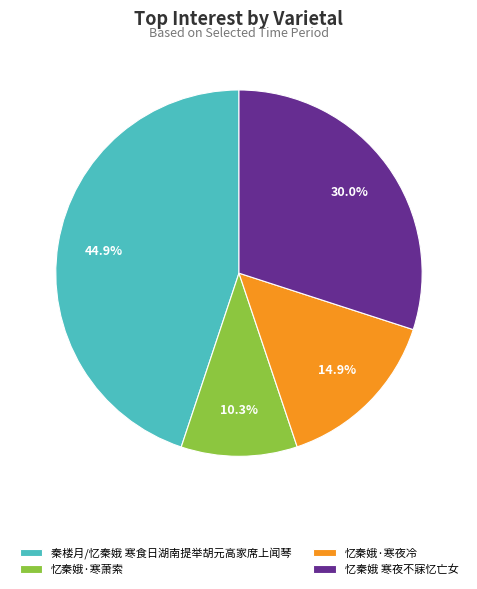

Count the number of slices in the pie.

4